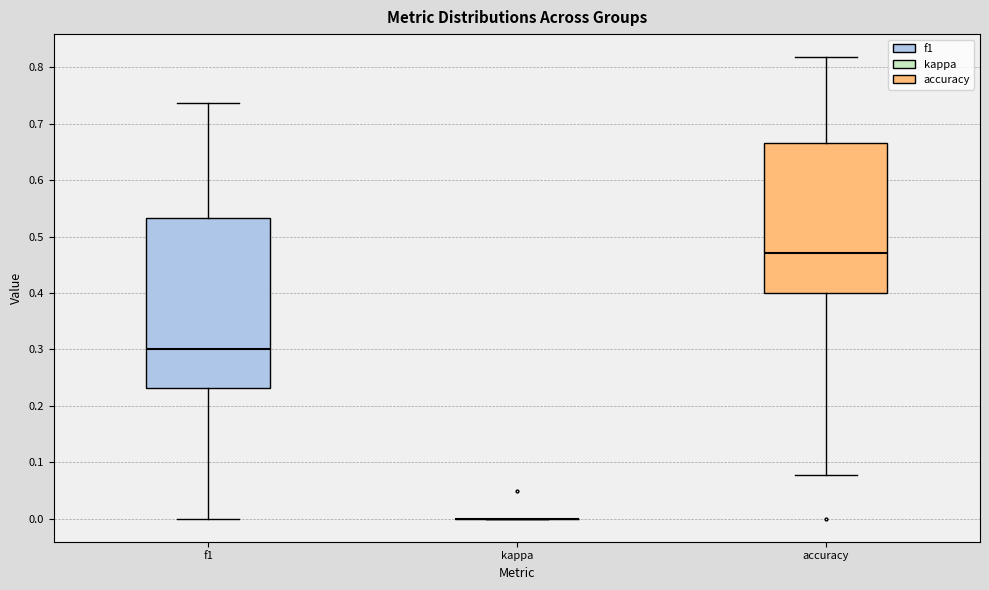

Reading left to right, transcribe this box plot: for each box, give where its median line is, the range the box spans, and where its two whiskers end, as read against the y-axis. The values are not printed on the chart, so give them approximately, as read against the axis.

f1: median 0.30, box 0.23 to 0.53, whiskers 0.00 to 0.74
kappa: box collapsed to a line at 0.00, whiskers 0.00 to 0.00
accuracy: median 0.47, box 0.40 to 0.67, whiskers 0.08 to 0.82